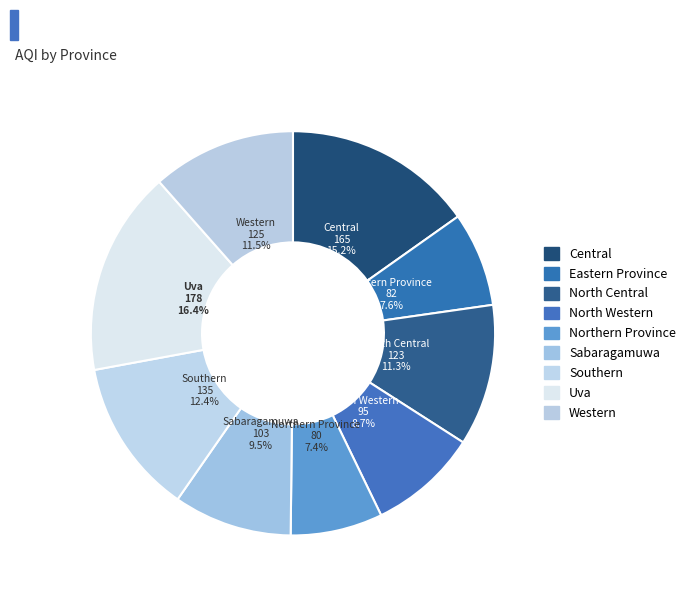

To the nearest percent, what is the average slice percentage?

11%